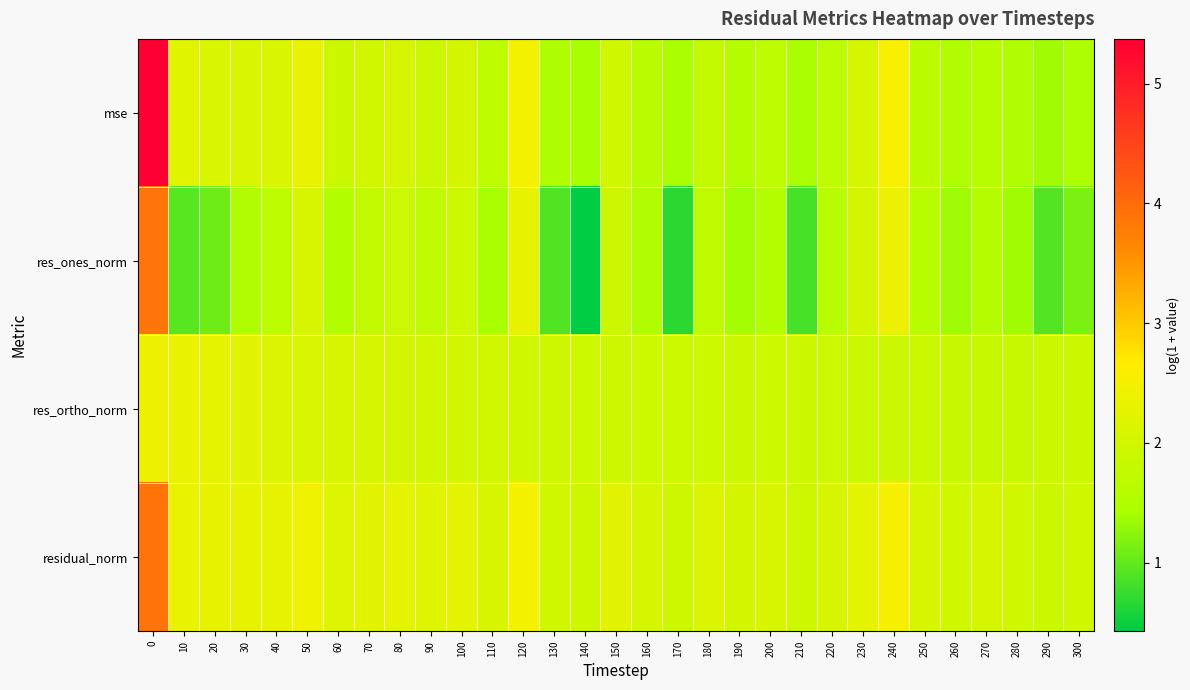

How many series are shown in this chart?

4